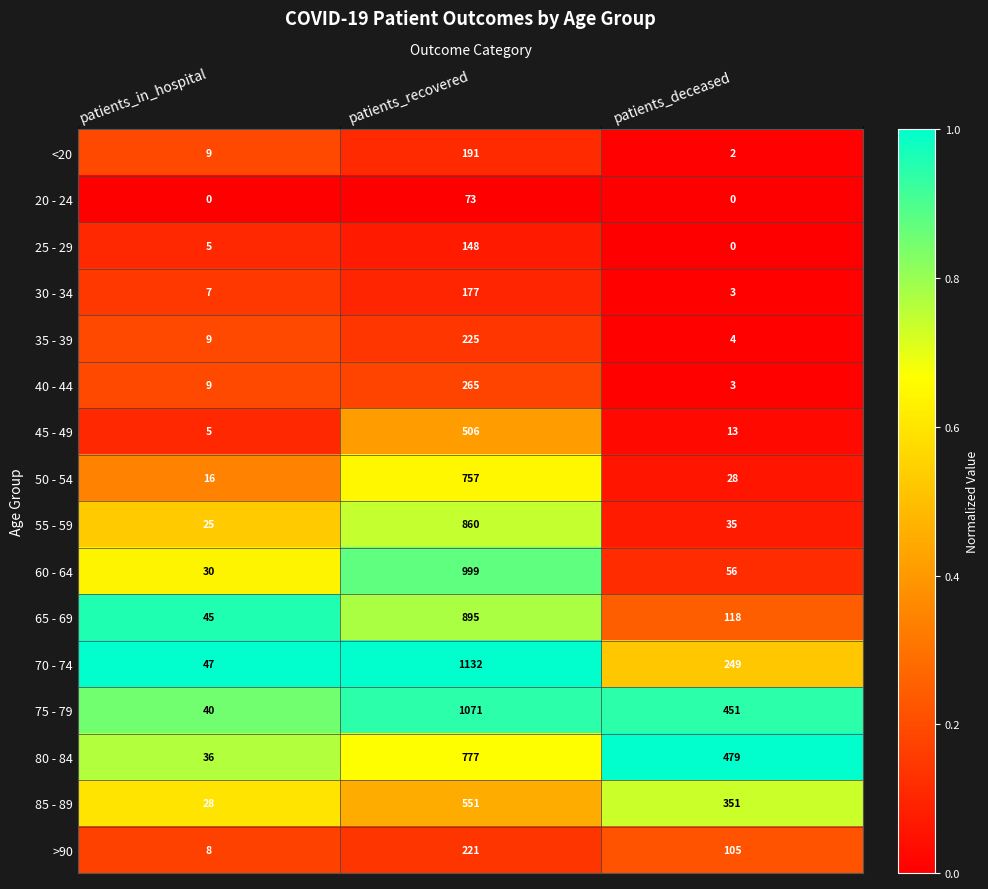

What is the total value across all series at patients_recovered?

8848